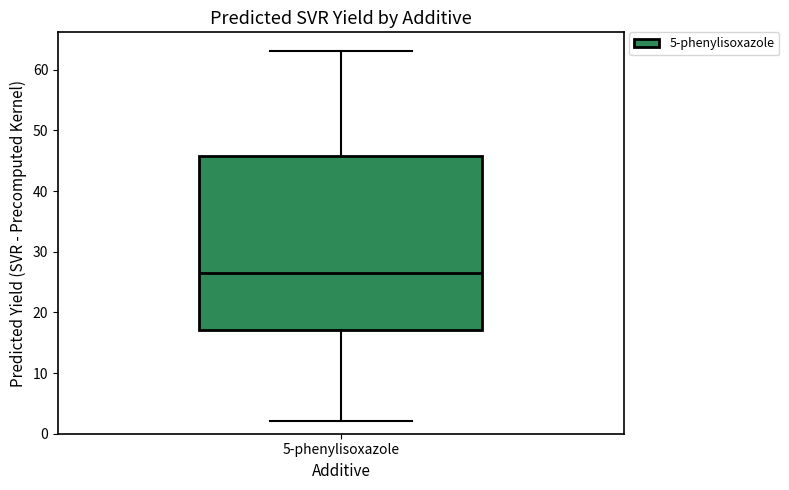

Transcribe this box plot: give where the median line is, the range the box spans, and where the two whiskers end, as read against the y-axis. The values are not printed on the chart, so give them approximately, as read against the axis.

median 26, box 17 to 46, whiskers 2 to 63